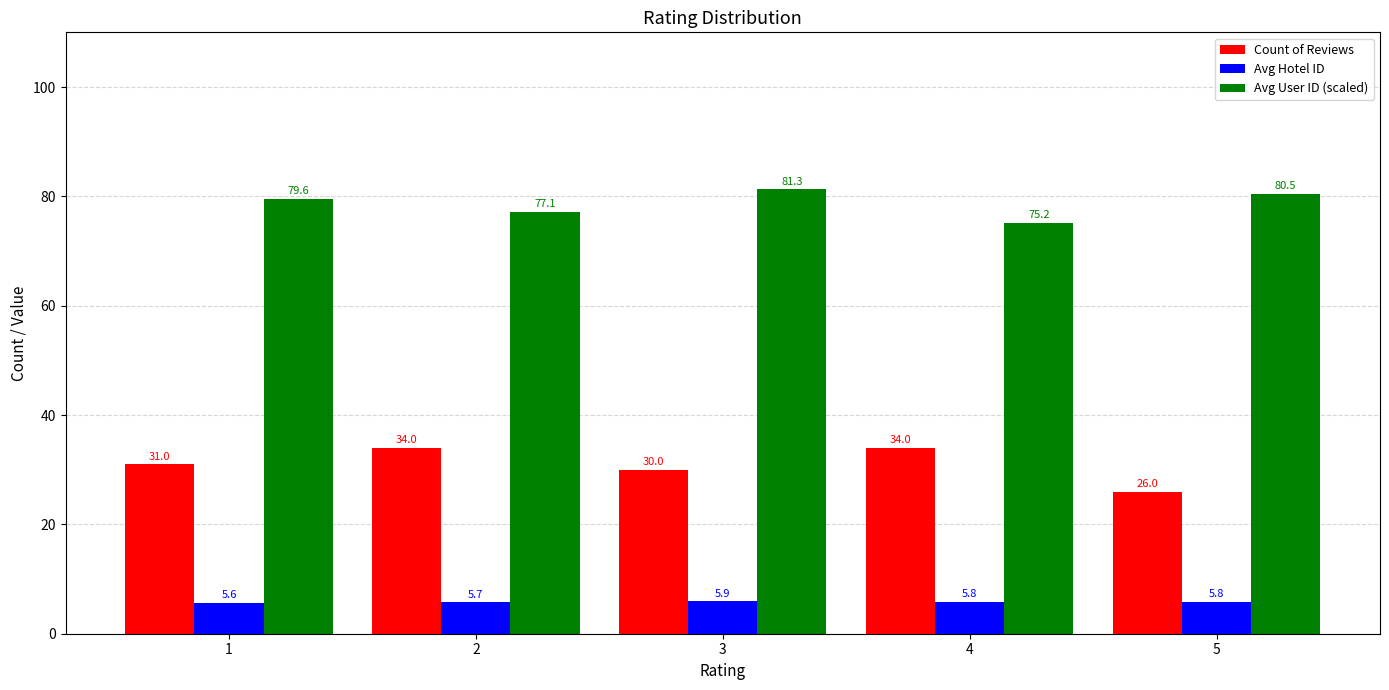

What is the difference between the Avg Hotel ID values at 2 and 3?

0.2